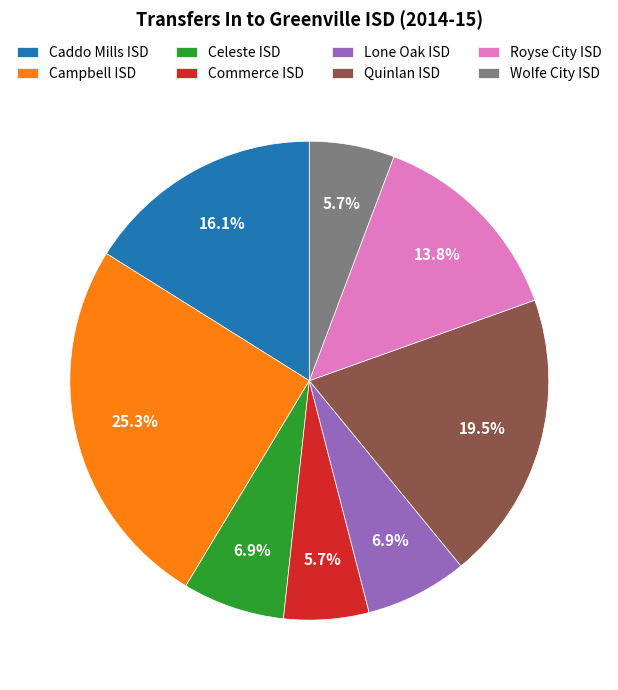

Which category has the biggest portion of the pie?

Campbell ISD